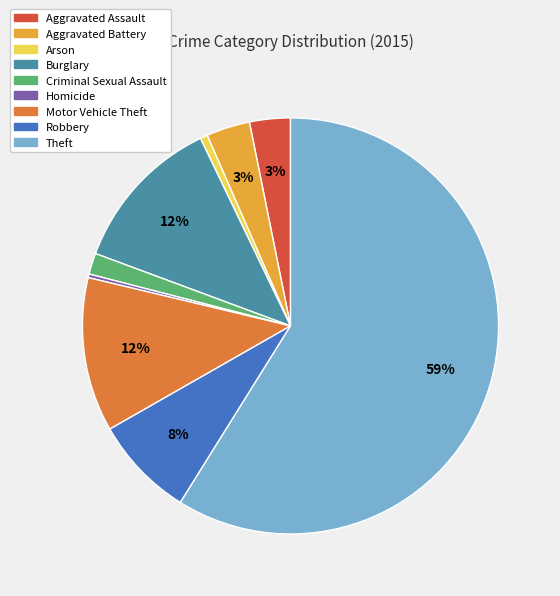

Count the number of slices in the pie.

9